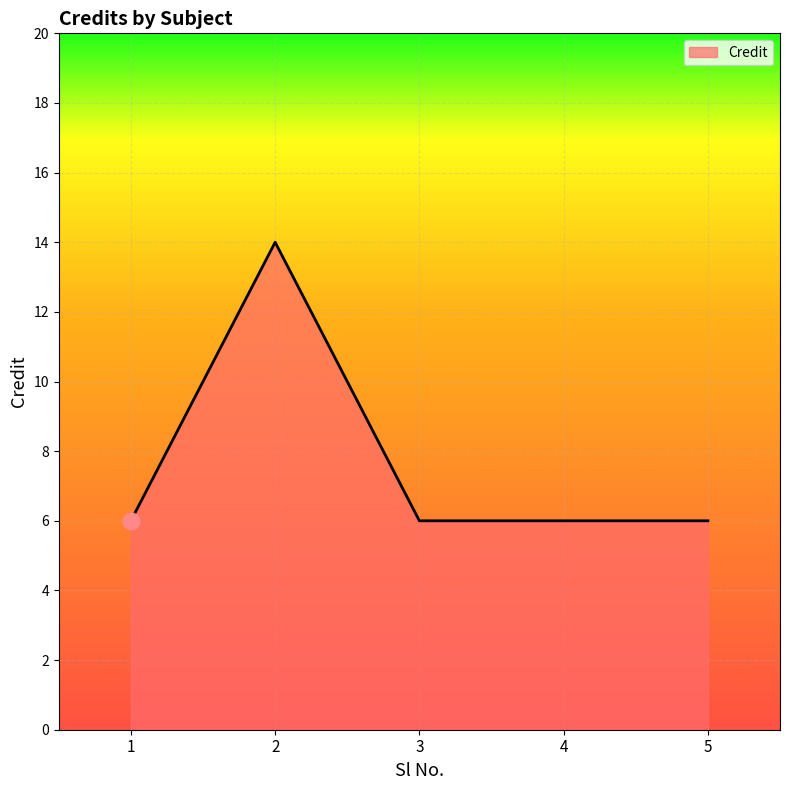

Reading left to right, list all the values displayed in this chart.

6	14	6	6	6